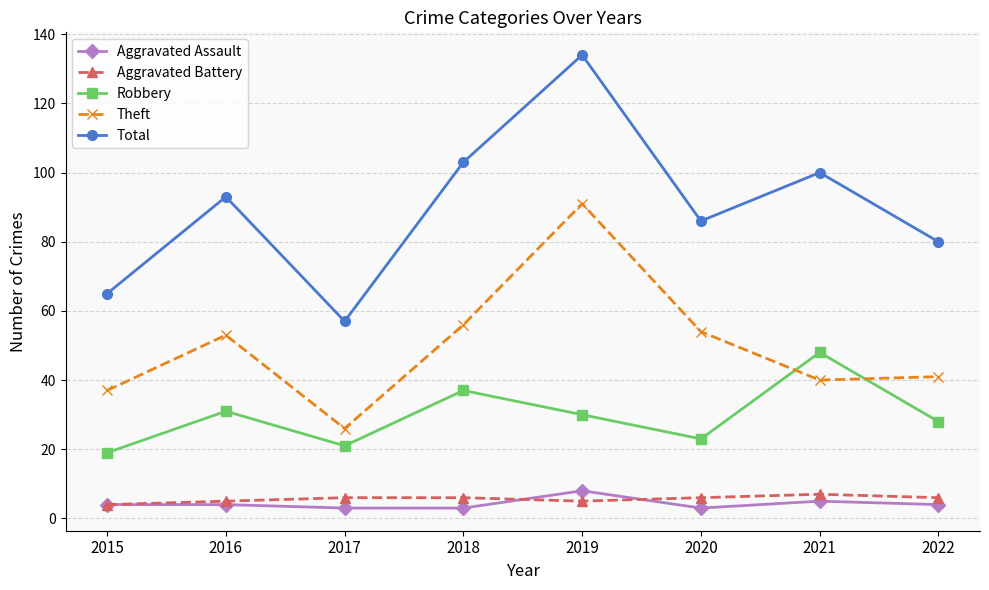

True or false: Theft has a value of 37 at 2015.

True